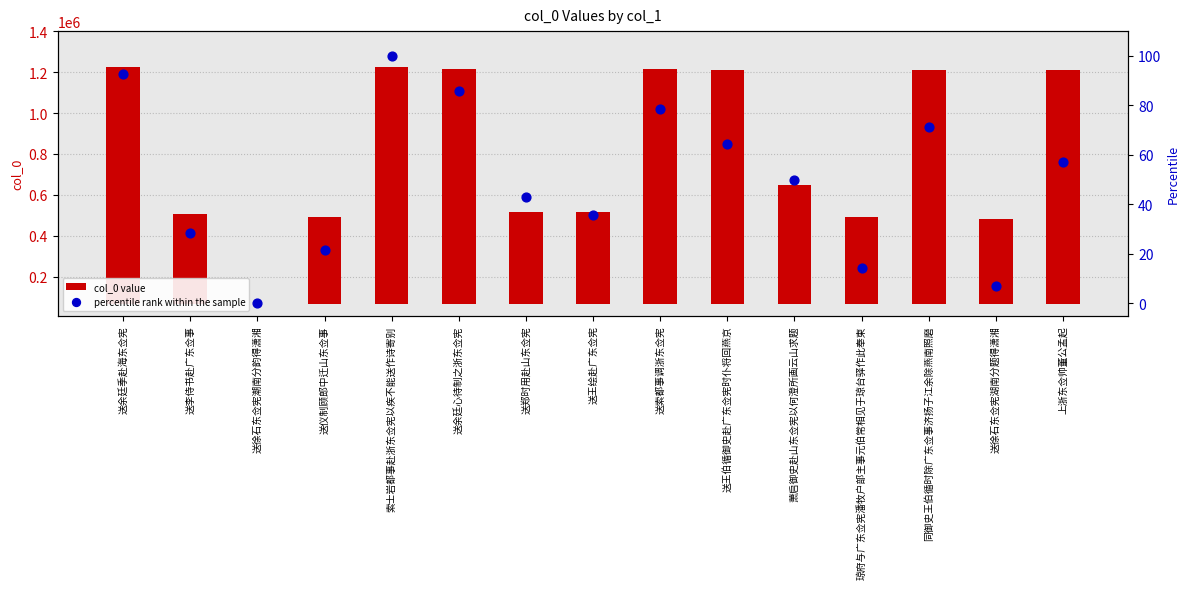

Which series has the widest spread of Y values?

col_0 value